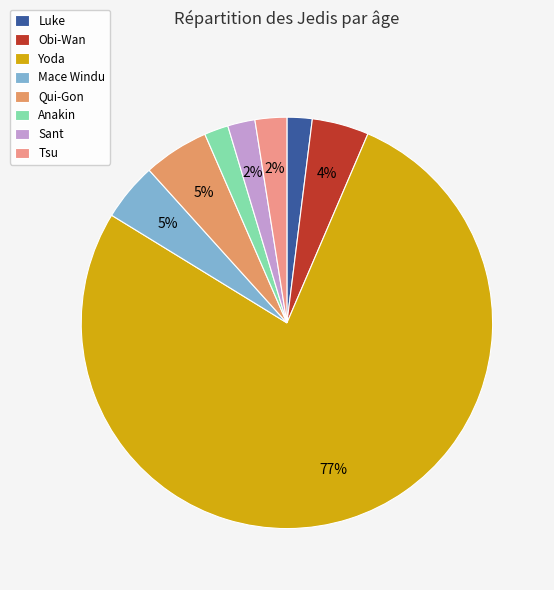

How many slices are in this pie chart?

8